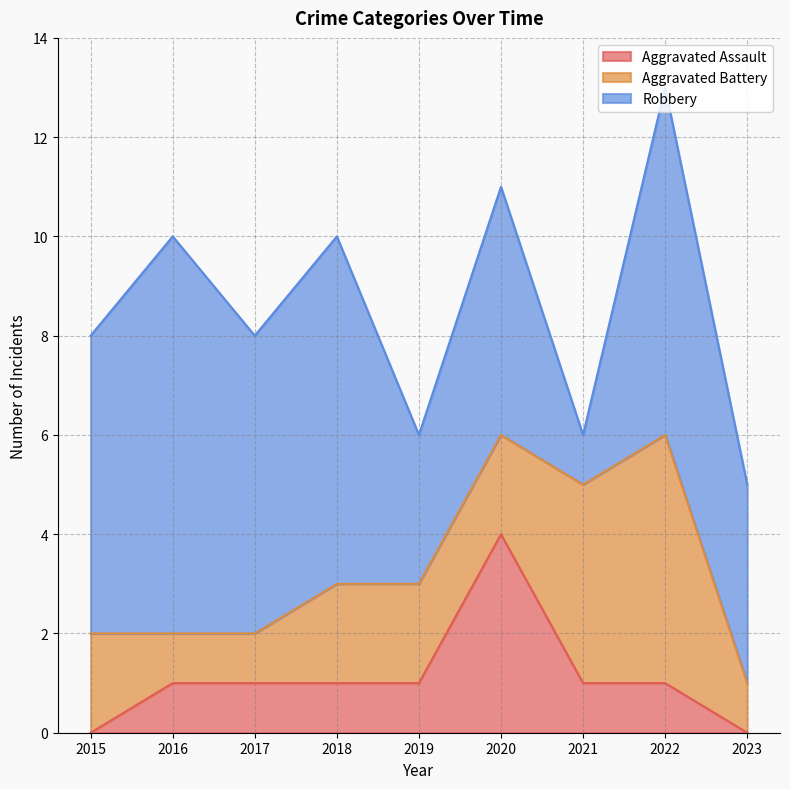

Rank the categories by Aggravated Assault value from highest to lowest.

2020, 2016, 2017, 2018, 2019, 2021, 2022, 2015, 2023